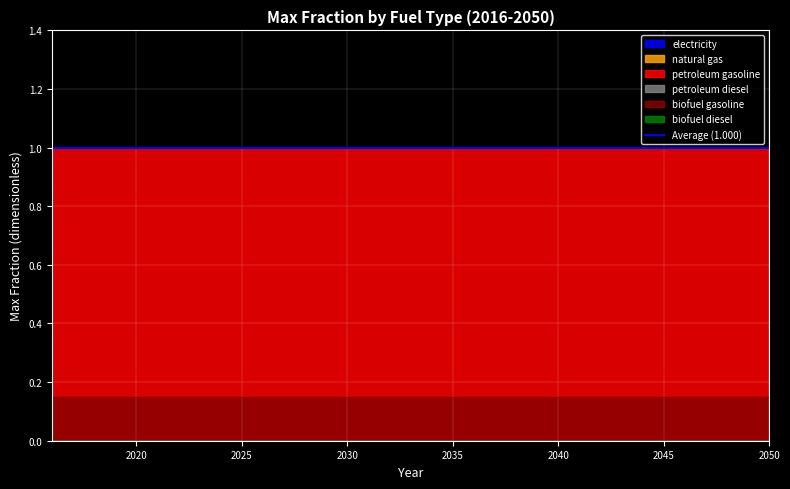

How many series are shown in this chart?

6